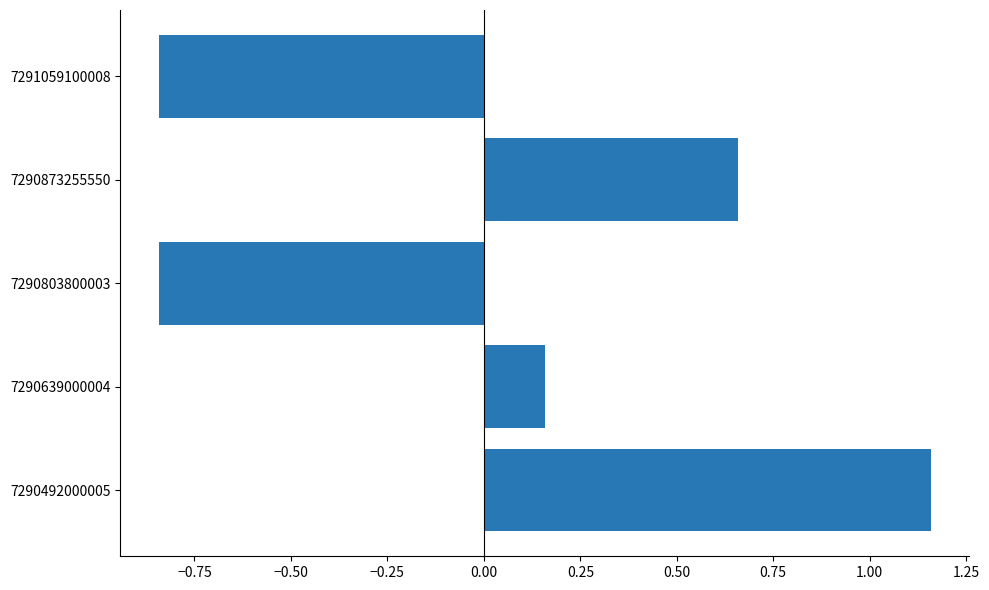

What is the difference between the second highest and minimum values?

1.5